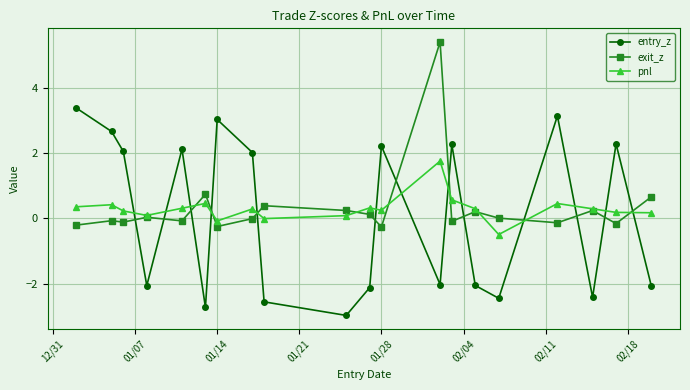

True or false: entry_z has more than 0 points higher than both neighbors.

True